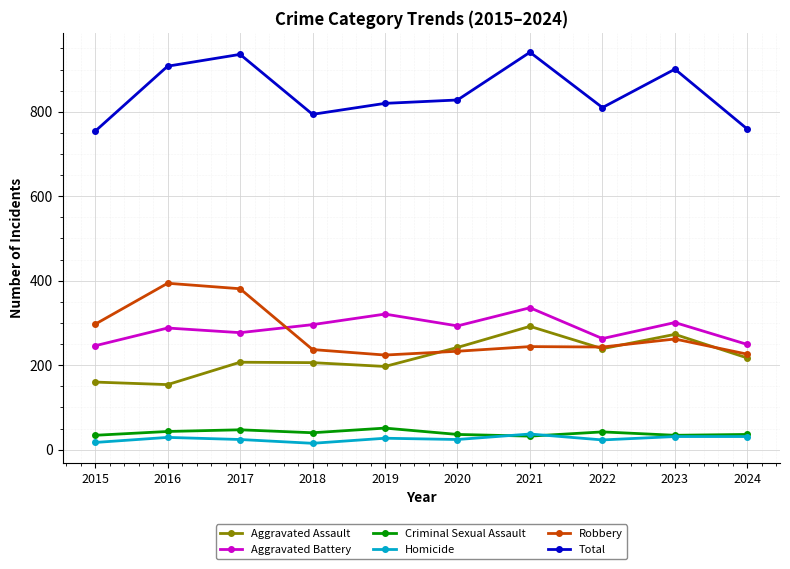

How many data points does each series have?

10